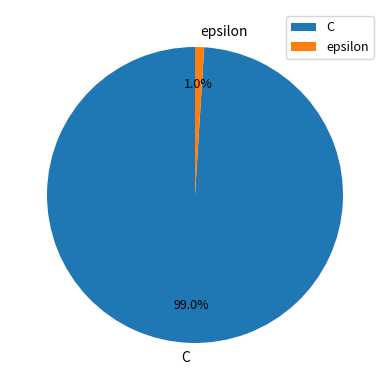

To the nearest percent, what is the average slice percentage?

50%